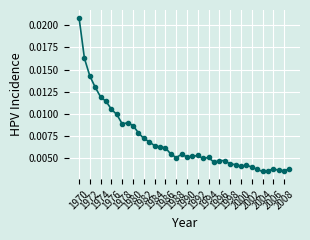

How many categories are shown in the chart?

40